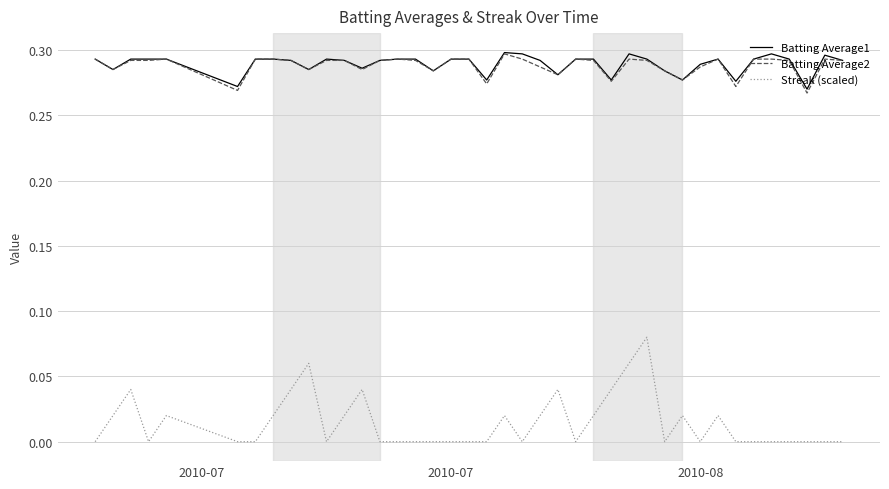

True or false: Batting Average2 and Streak (scaled) cross at least once.

False